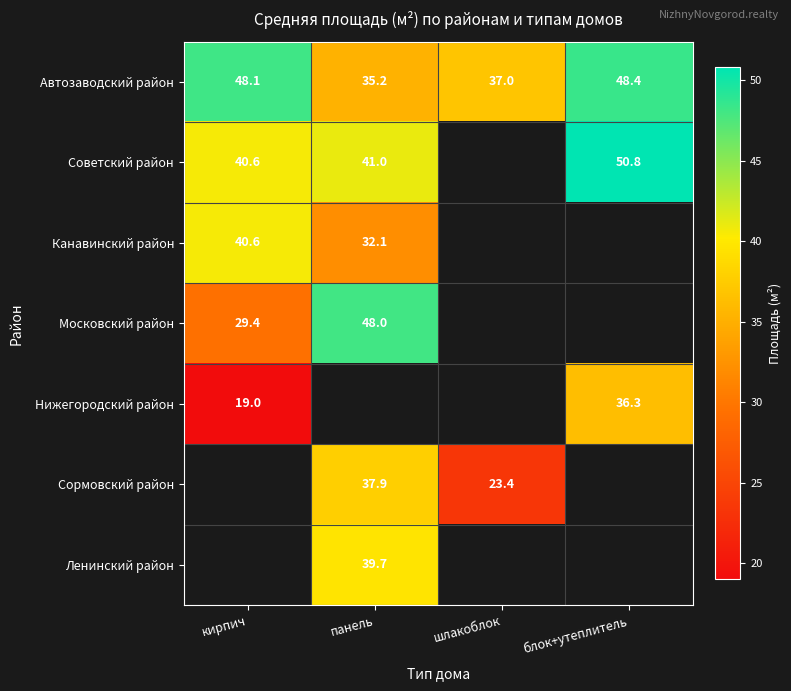

What is the sum of the Автозаводский район values at блок+утеплитель and панель?

83.6